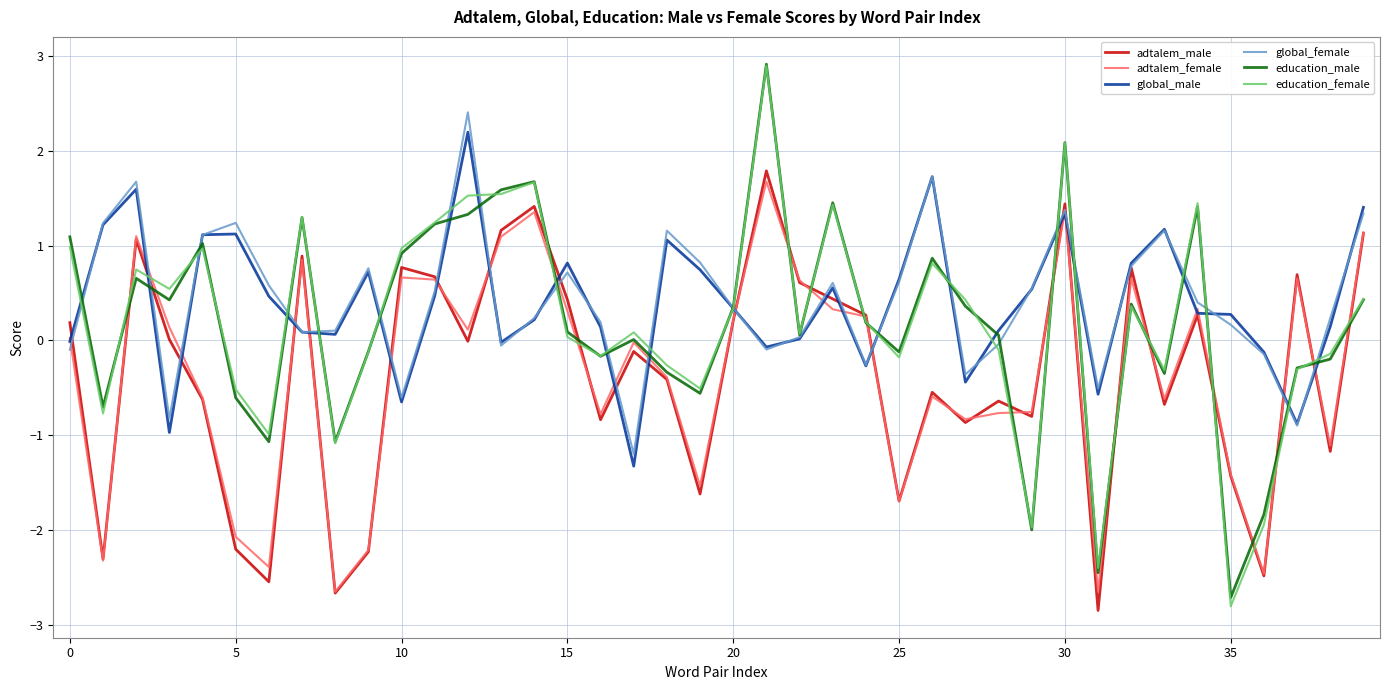

Which series has the widest spread of values?

education_female